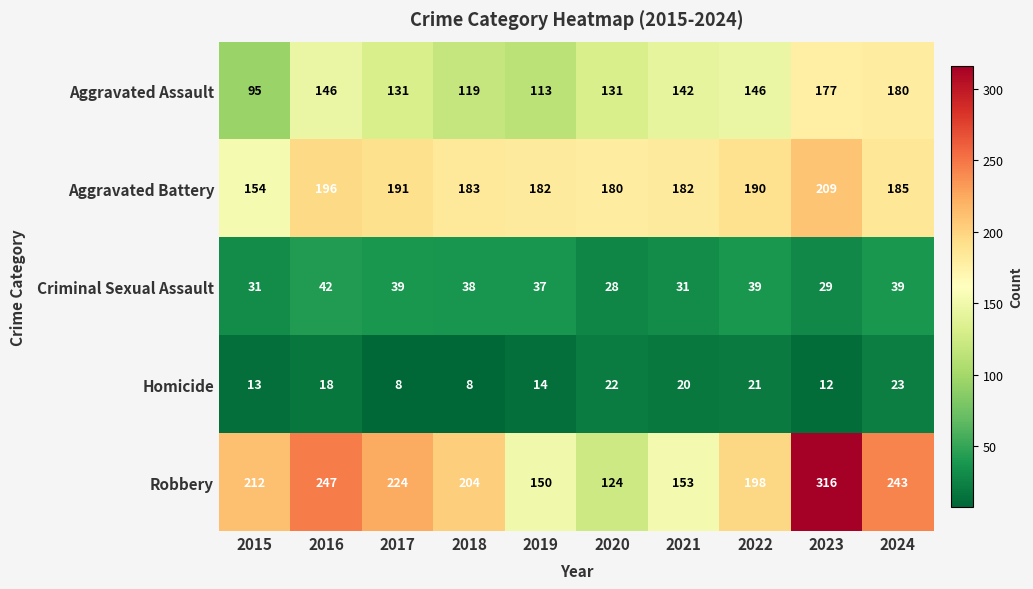

What is the total value across all series at 2020?

485